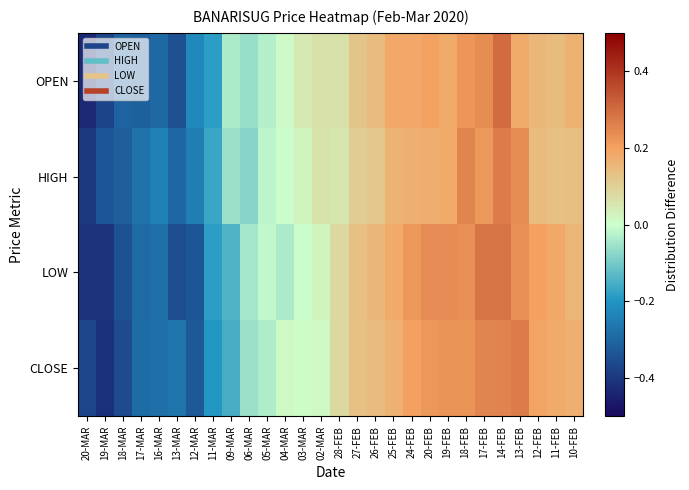

How many data points does each series have?

28